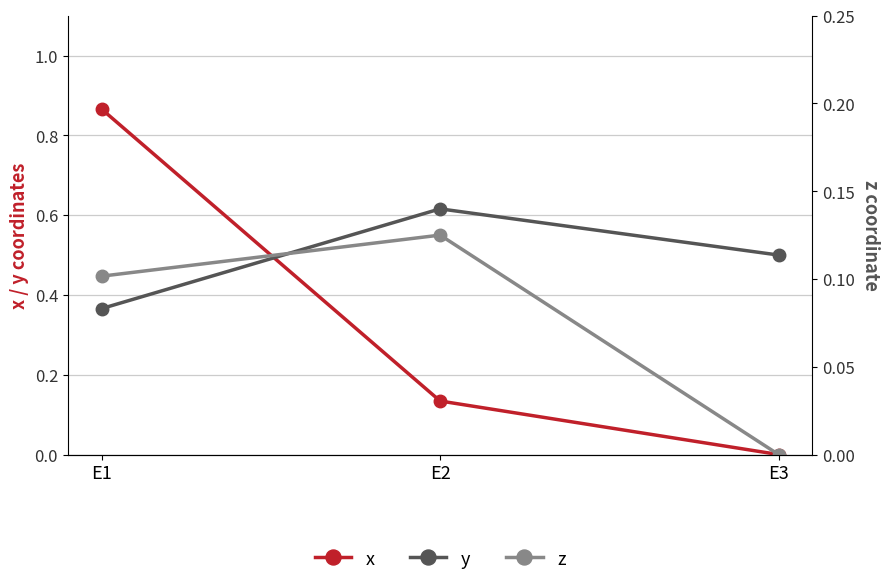

The z series shows 0.1 at E3. True or false?

False